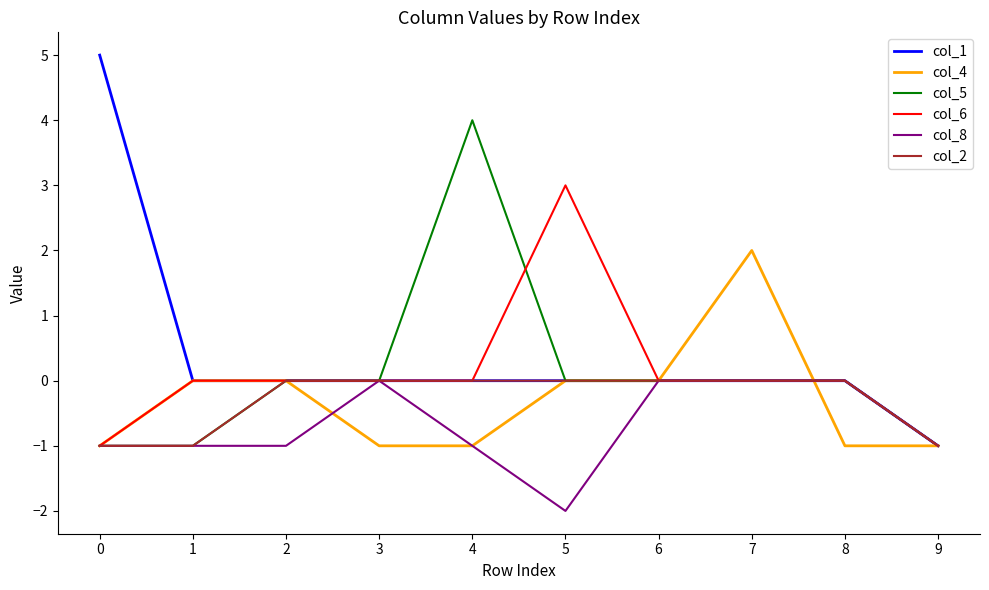

Which series has the largest total across all categories?

col_1